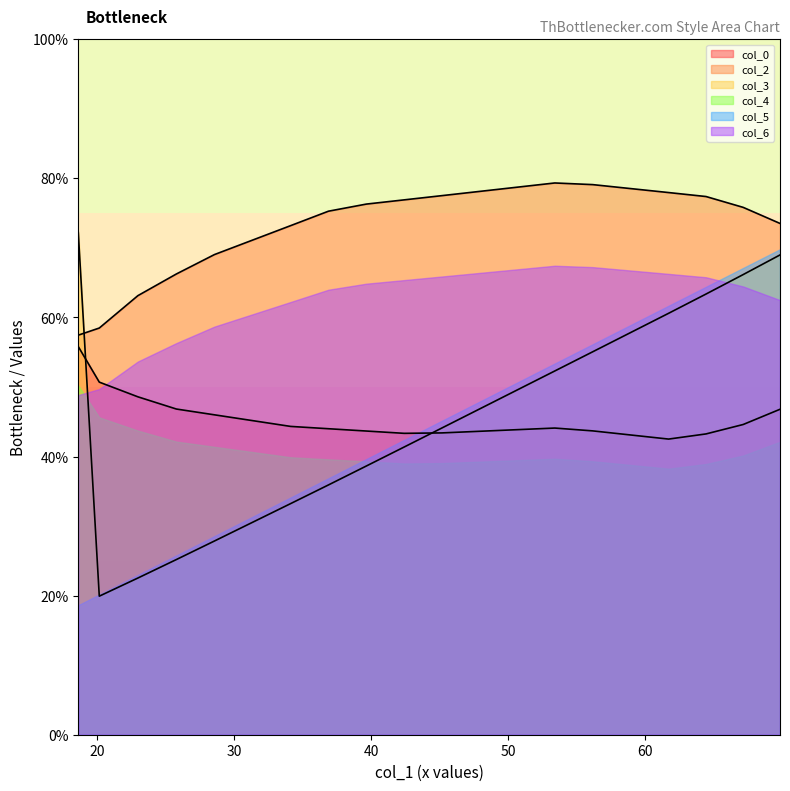

What are all the series names shown in the legend?

col_0, col_2, col_3, col_4, col_5, col_6